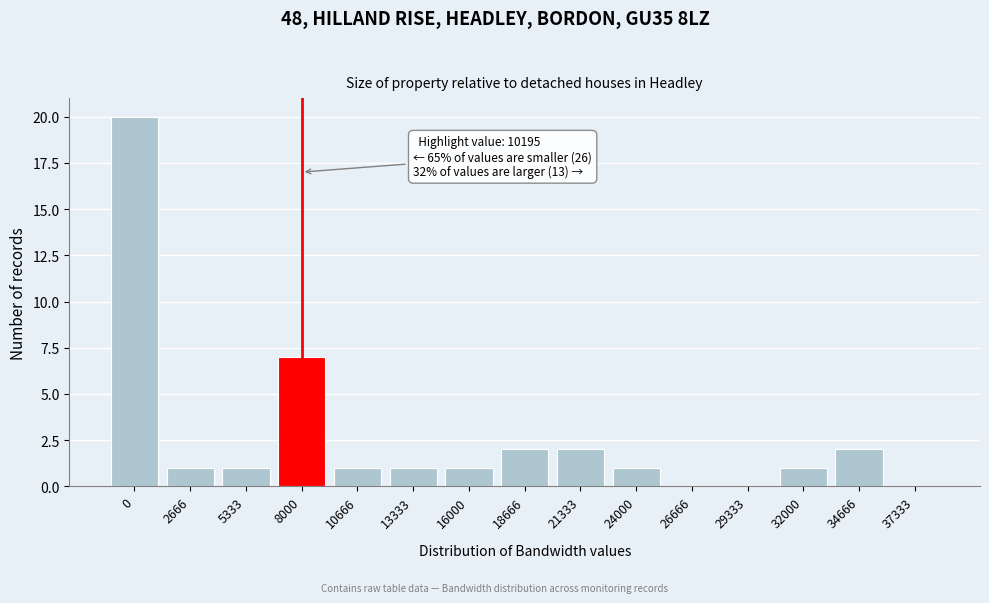

Reading left to right, what are all the values shown in this chart?

0=20	2666=1	5333=1	8000=7	10666=1	13333=1	16000=1	18666=2	21333=2	24000=1	26666=0	29333=0	32000=1	34666=2	37333=0